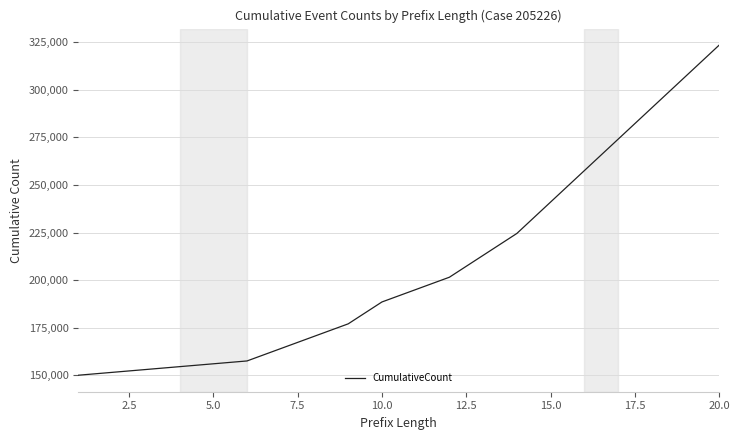

What is the smallest value displayed?

150000